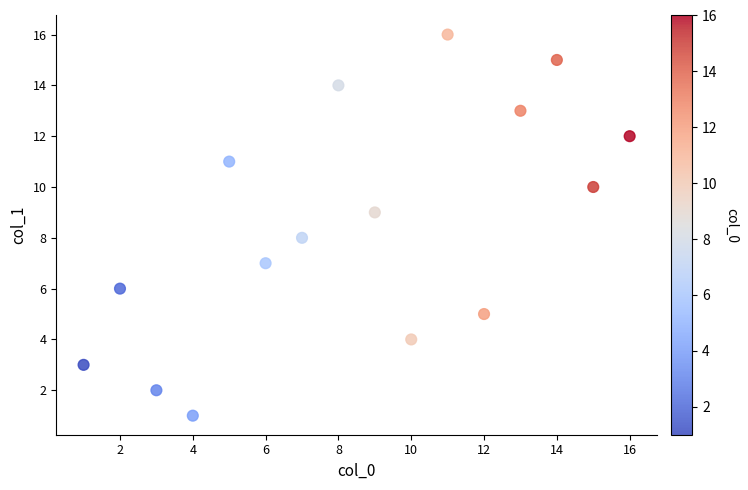

What is the range of Y values (max minus min)?

15